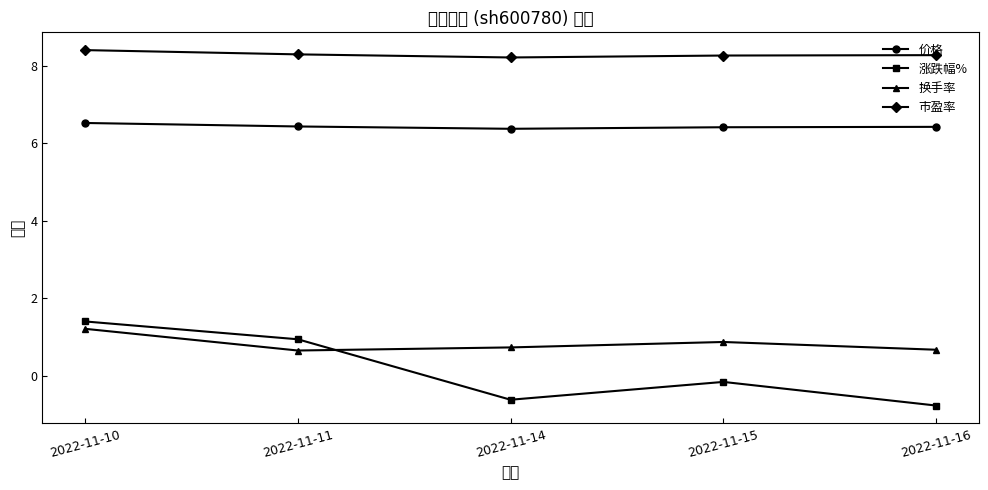

True or false: 涨跌幅% and 换手率 intersect in this chart.

True